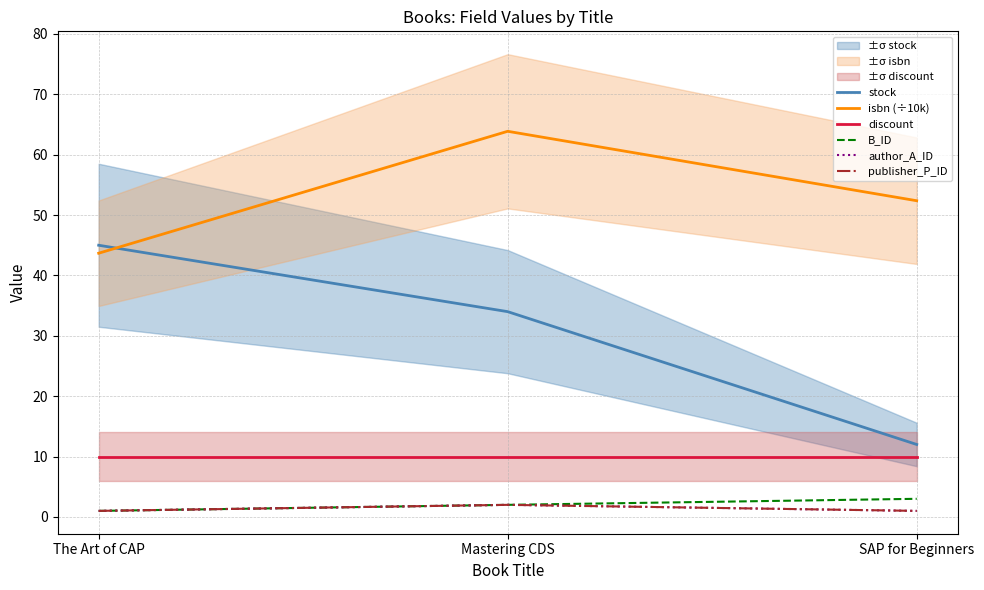

Does the chart have visible grid lines?

Yes